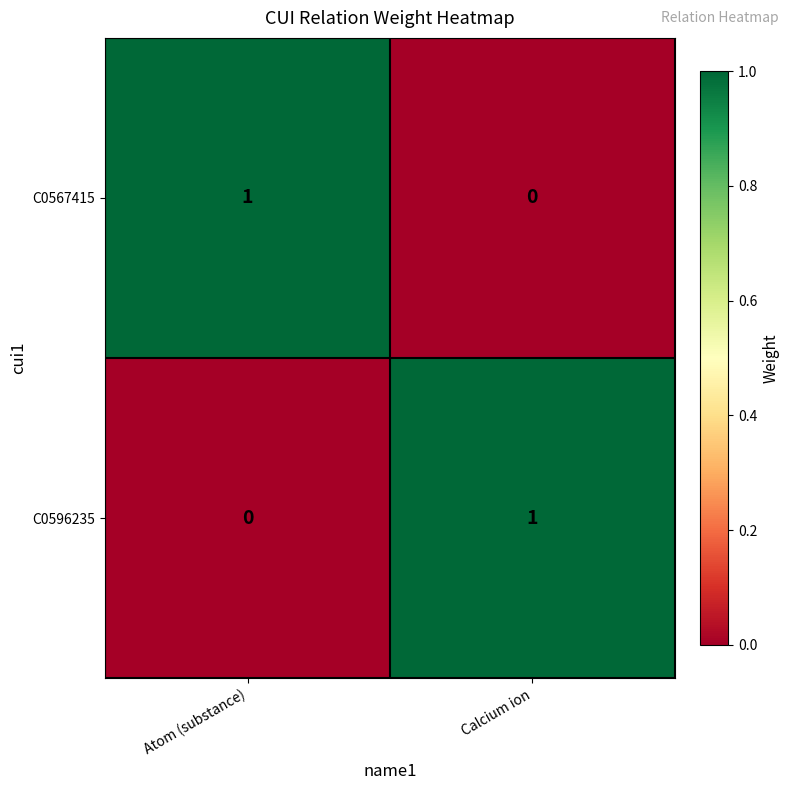

How many categories are shown in the chart?

2